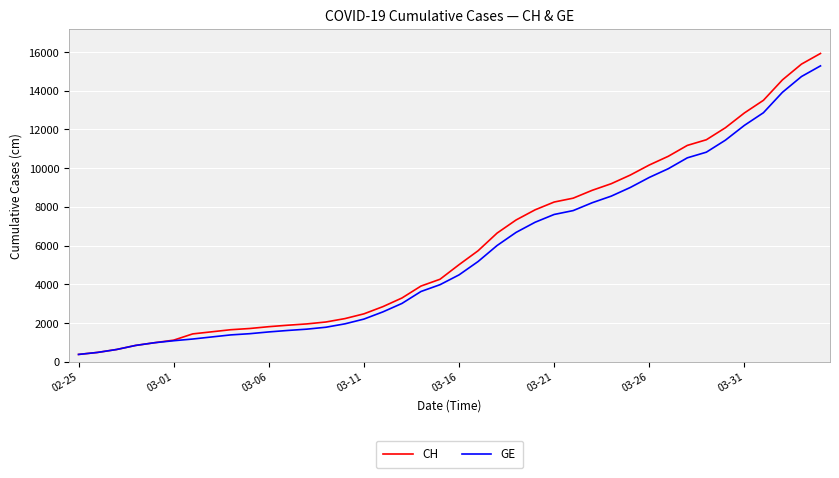

Which series has the widest spread of values?

CH